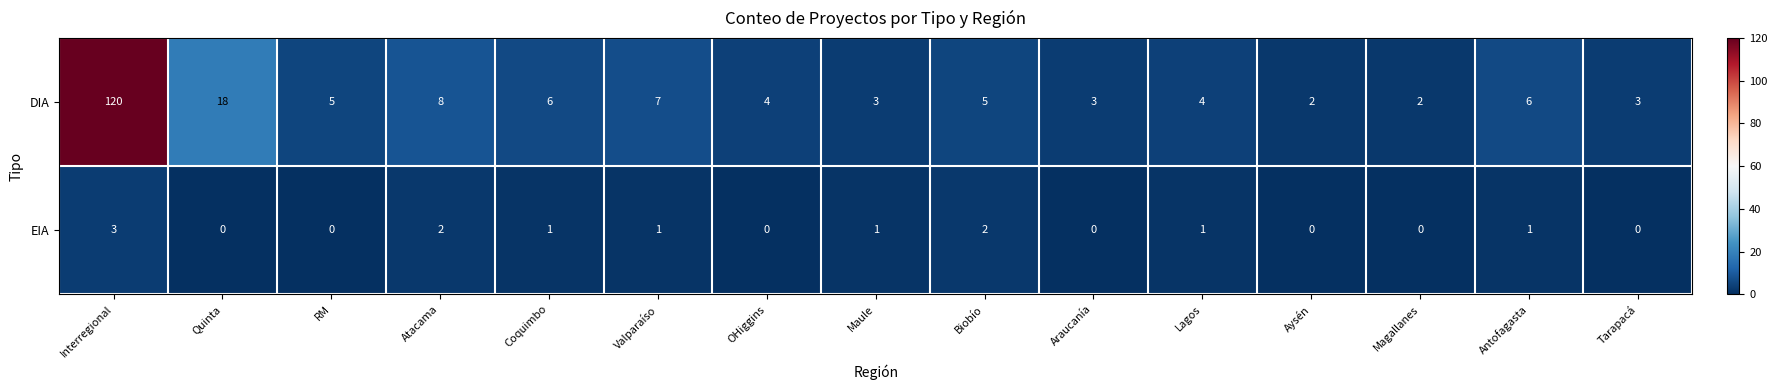

Reading left to right, extract all data points from this chart.

DIA: Interregional=120	Quinta=18	RM=5	Atacama=8	Coquimbo=6	Valparaíso=7	OHiggins=4	Maule=3	Biobío=5	Araucanía=3	Lagos=4	Aysén=2	Magallanes=2	Antofagasta=6	Tarapacá=3
EIA: Interregional=3	Quinta=0	RM=0	Atacama=2	Coquimbo=1	Valparaíso=1	OHiggins=0	Maule=1	Biobío=2	Araucanía=0	Lagos=1	Aysén=0	Magallanes=0	Antofagasta=1	Tarapacá=0